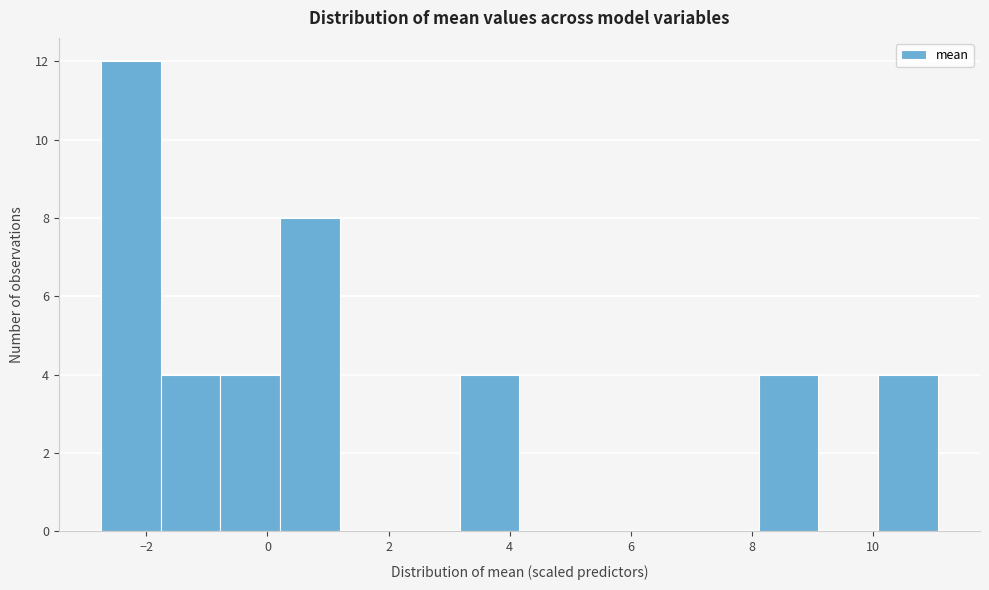

Reading left to right, transcribe this chart: for each bar, give the range it covers on the x-axis and its height. Neither the bar edges nor the heights are printed on the chart, so give them approximately, as read against the axes.

-2.8 to -1.8: 12
-1.8 to -0.8: 4
-0.8 to 0.2: 4
0.2 to 1.2: 8
1.2 to 2.2: 0
2.2 to 3.2: 0
3.2 to 4.2: 4
4.2 to 5.2: 0
5.2 to 6.2: 0
6.2 to 7.2: 0
7.2 to 8.2: 0
8.2 to 9.2: 4
9.2 to 10.0: 0
10.0 to 11.0: 4